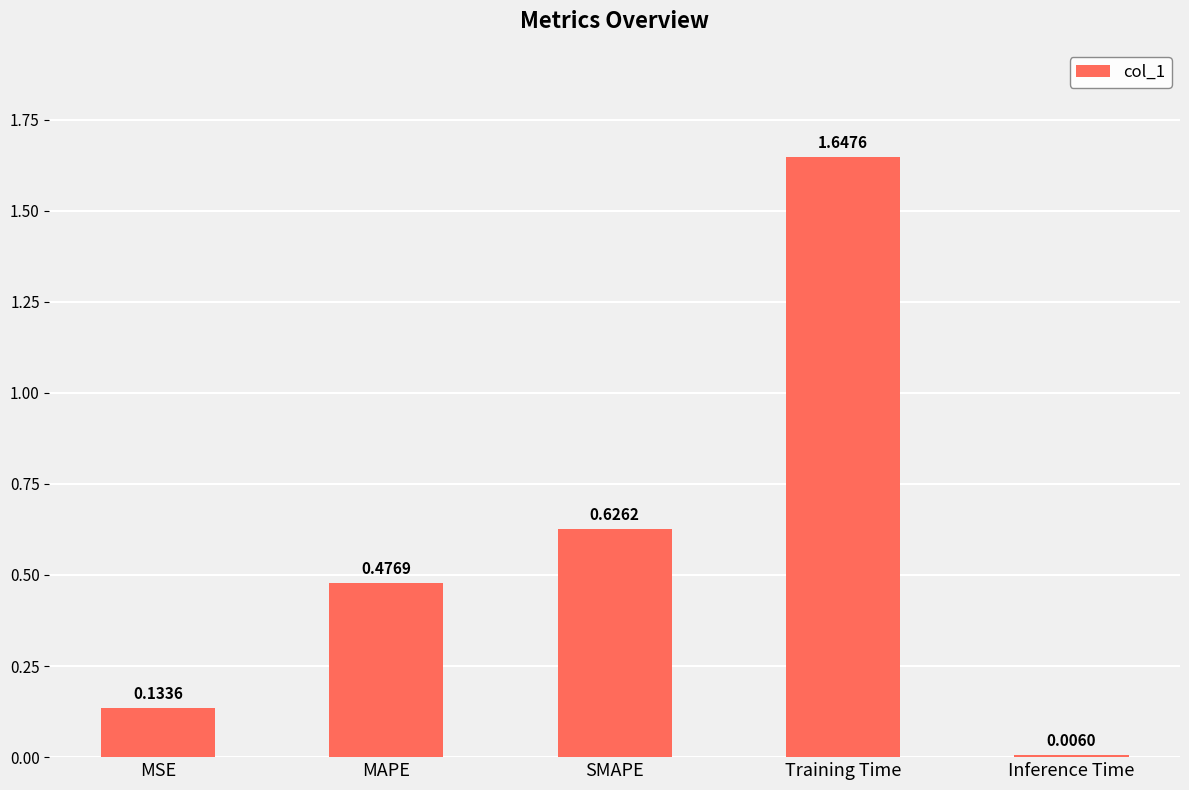

List the labels in order of value, largest first.

Training Time, SMAPE, MAPE, MSE, Inference Time